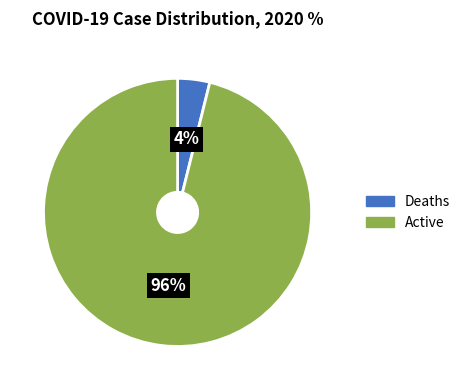

To the nearest percent, what portion does Active represent?

96%